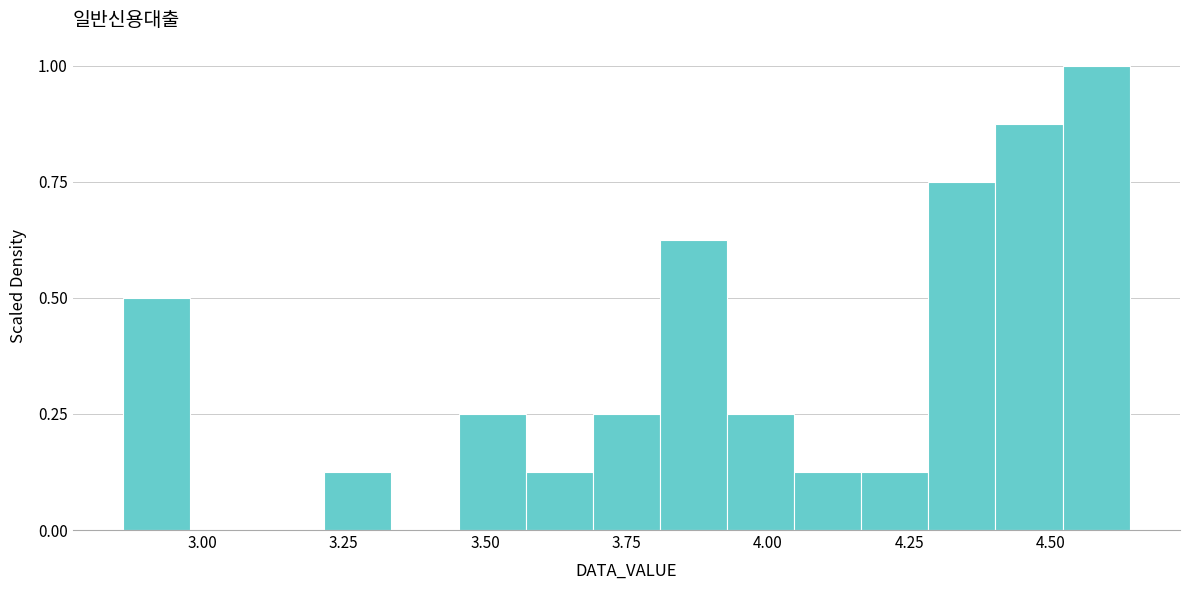

Around what value on the x-axis is the tallest bar? Give the approximate position of its centre, as read against the axis.

4.60